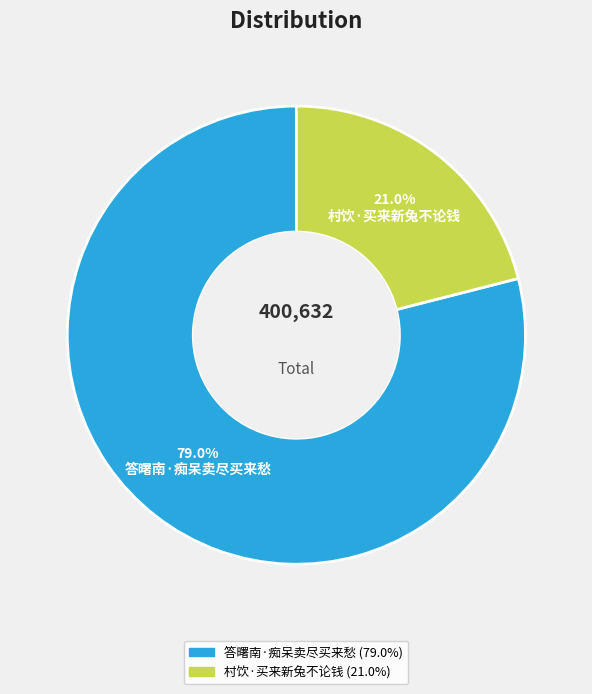

Is there a majority slice in this chart?

Yes